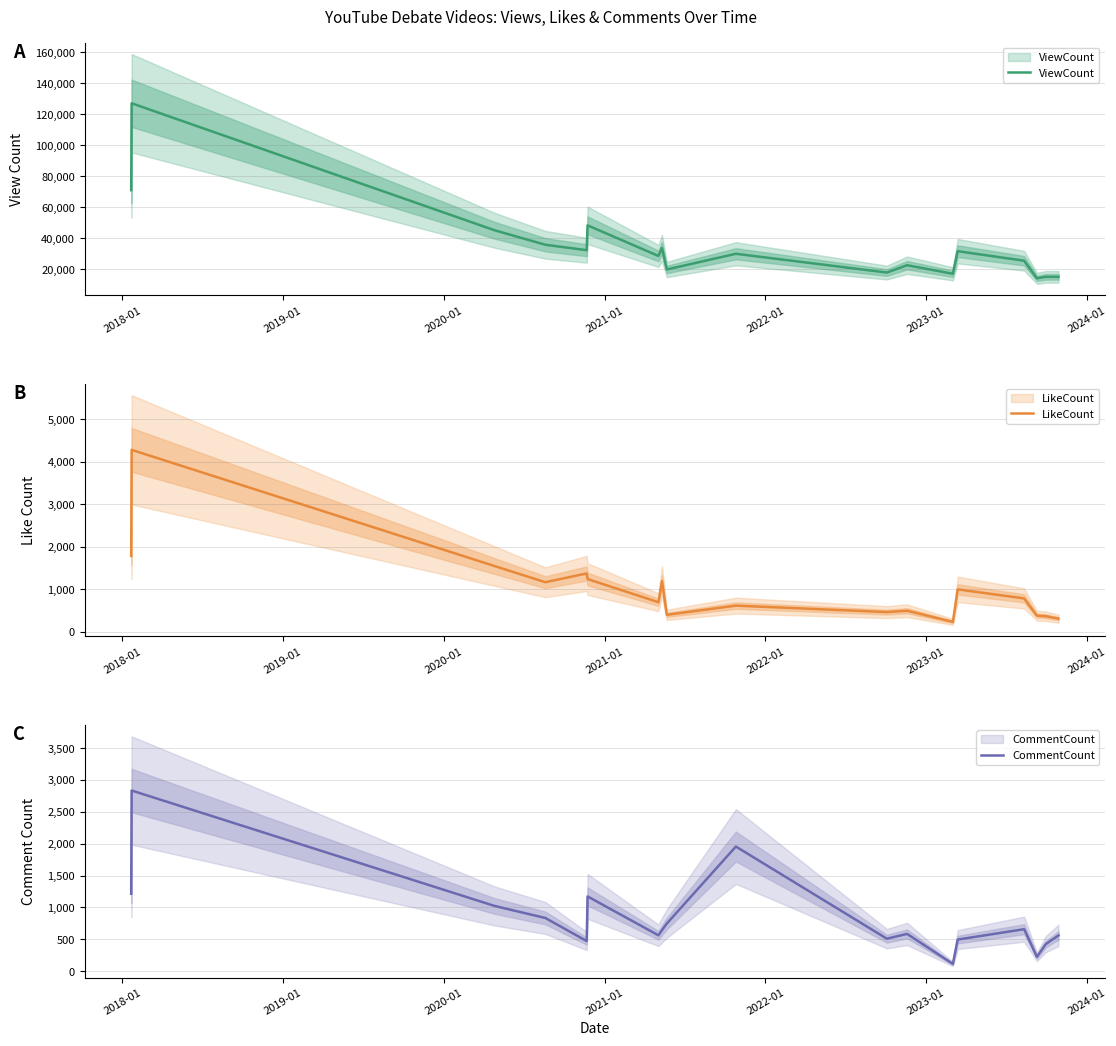

True or false: LikeCount and CommentCount cross at least once.

True